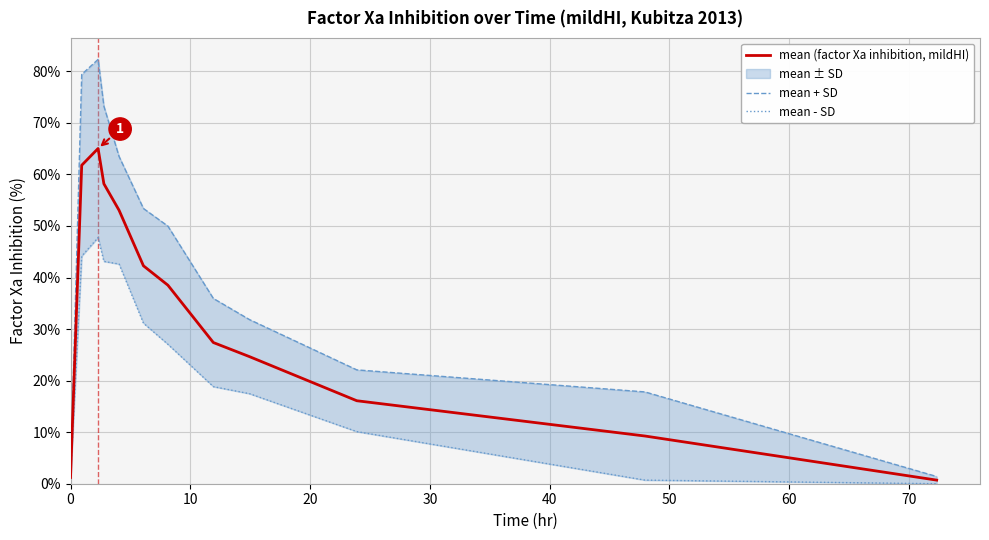

What is the spread (max minus min) of values at 0?

0.3